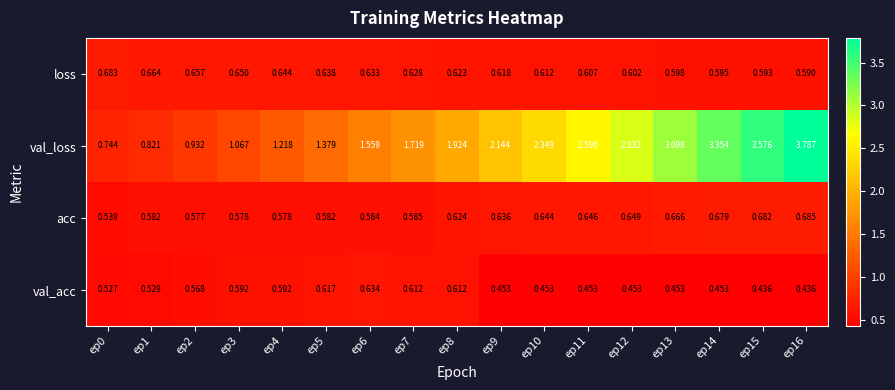

Which series has the widest spread of values?

val_loss